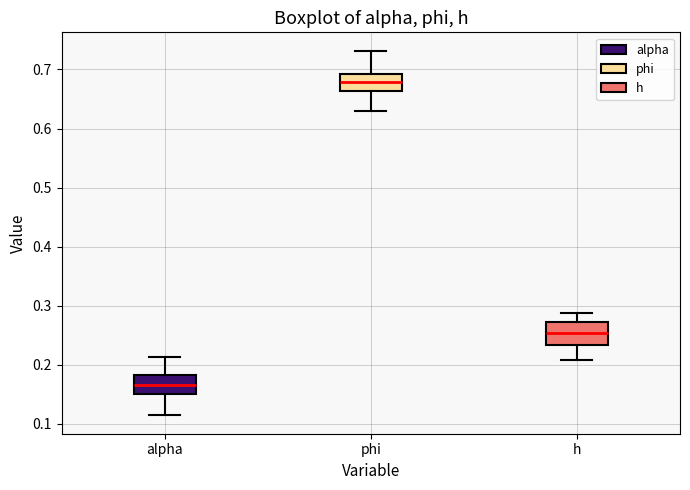

Where does the median line of the box for h sit on the y-axis? The values are not printed on the chart, so give them approximately, as read against the axis.

0.25